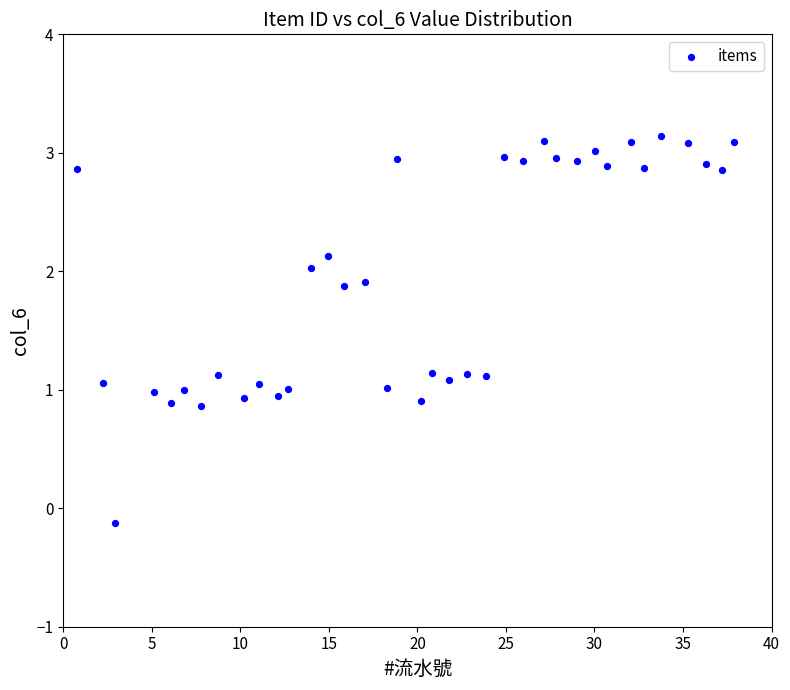

What is the range of Y values (max minus min)?

3.3